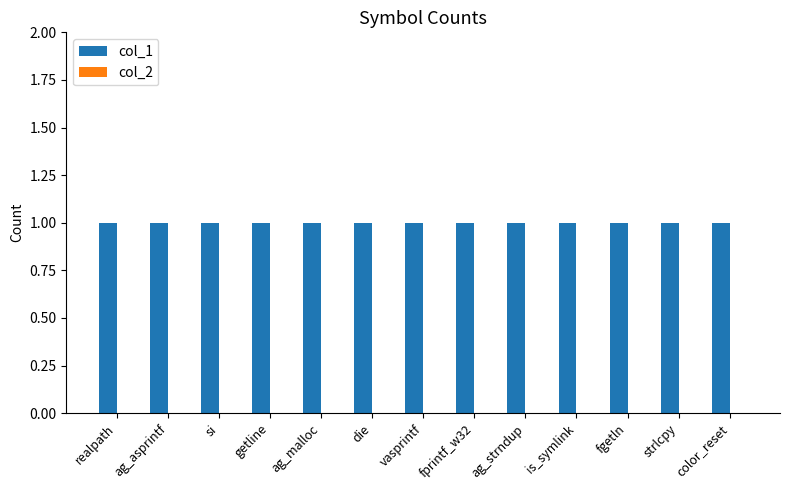

At which label is col_1 closest to 1?

realpath